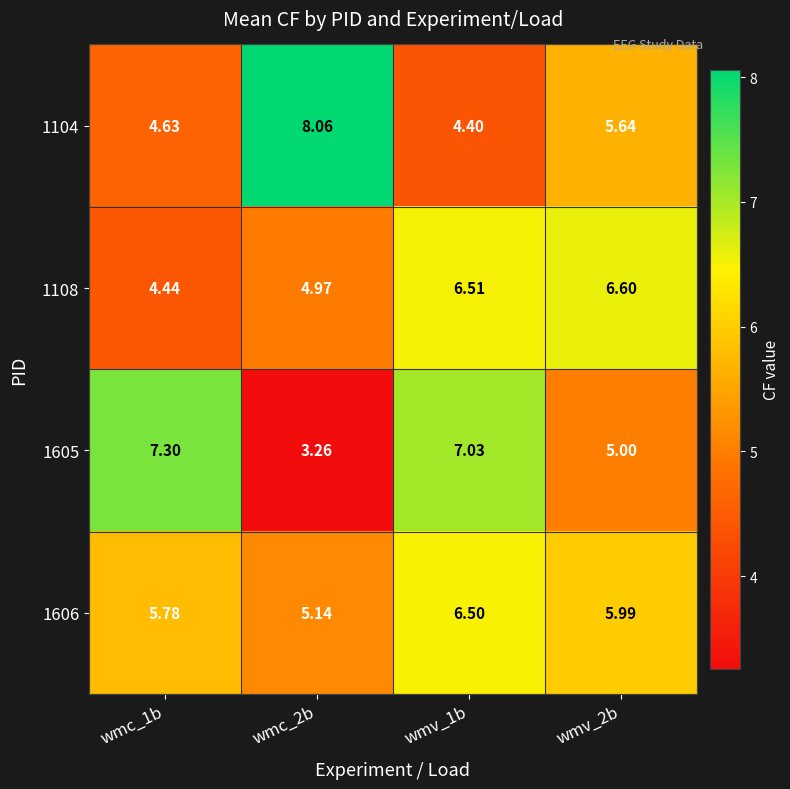

Rank the series at wmv_1b from lowest to highest value.

1104, 1606, 1108, 1605